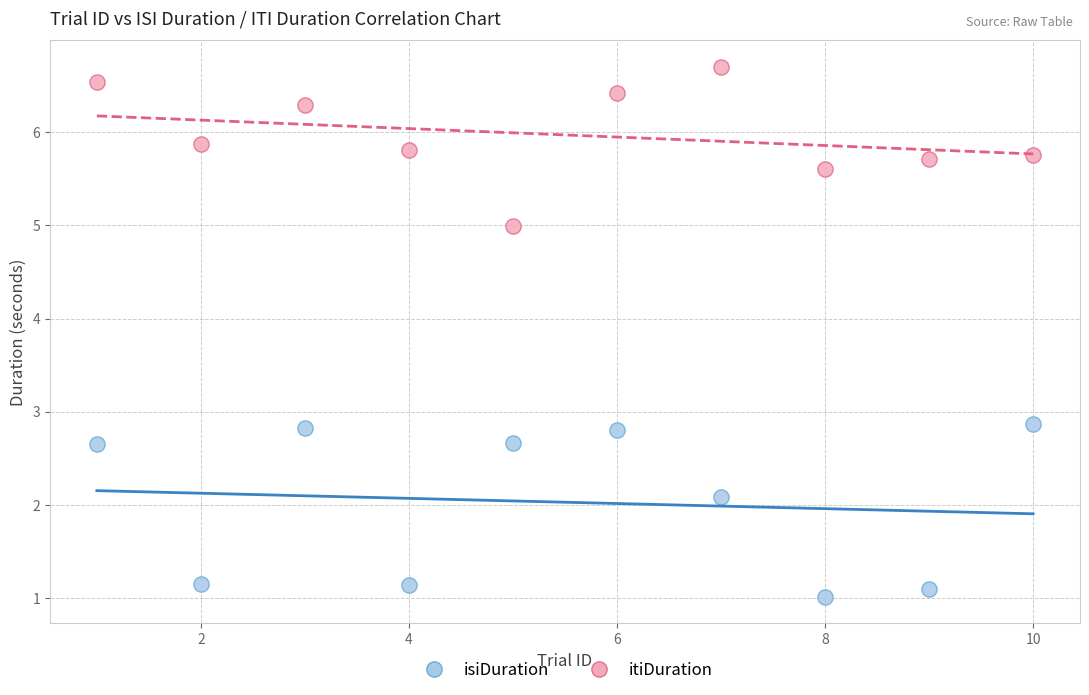

Which series contains the highest Y value?

itiDuration